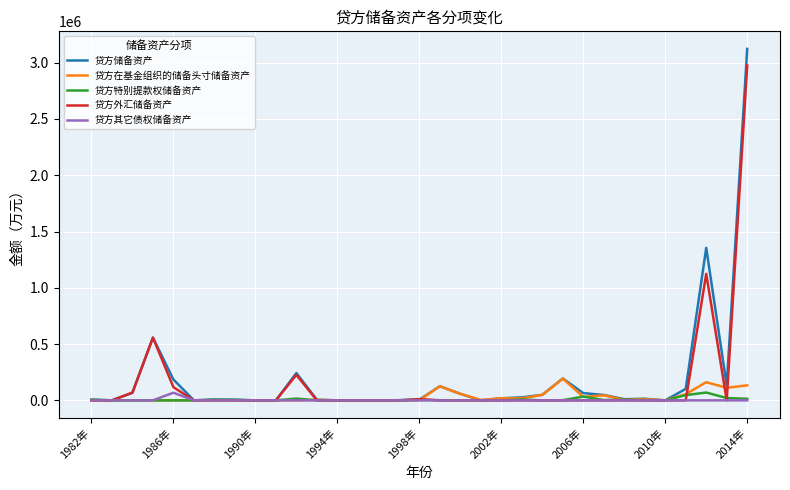

Which series has the largest range (max minus min)?

贷方储备资产